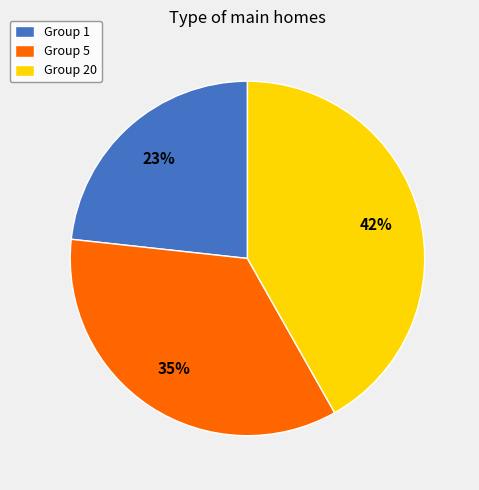

To the nearest percent, what is the average slice percentage?

33%